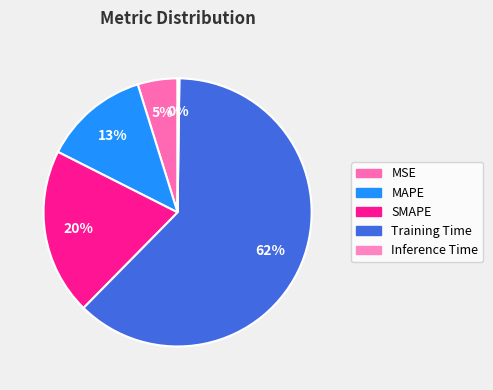

Do Training Time and Inference Time together represent more than half of the pie?

Yes